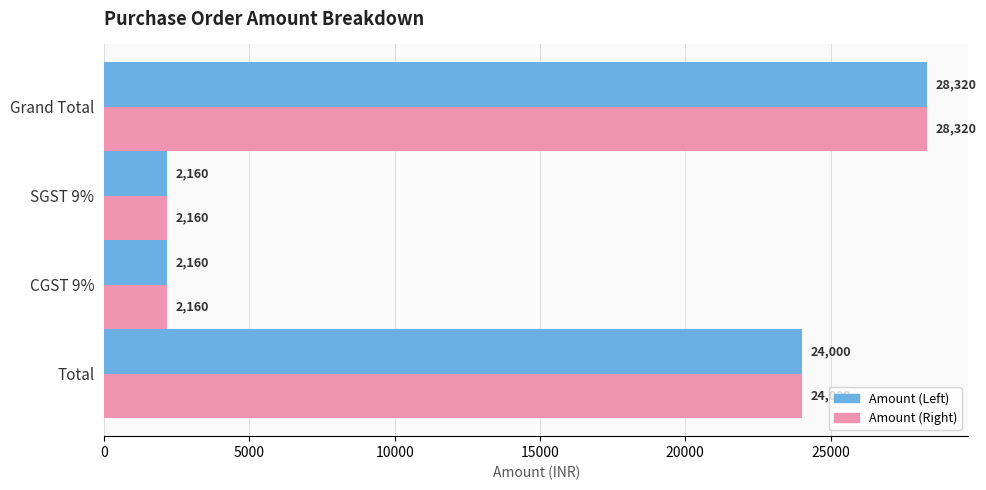

What is the sum of the Amount (Left) values at SGST 9% and Total?

26160